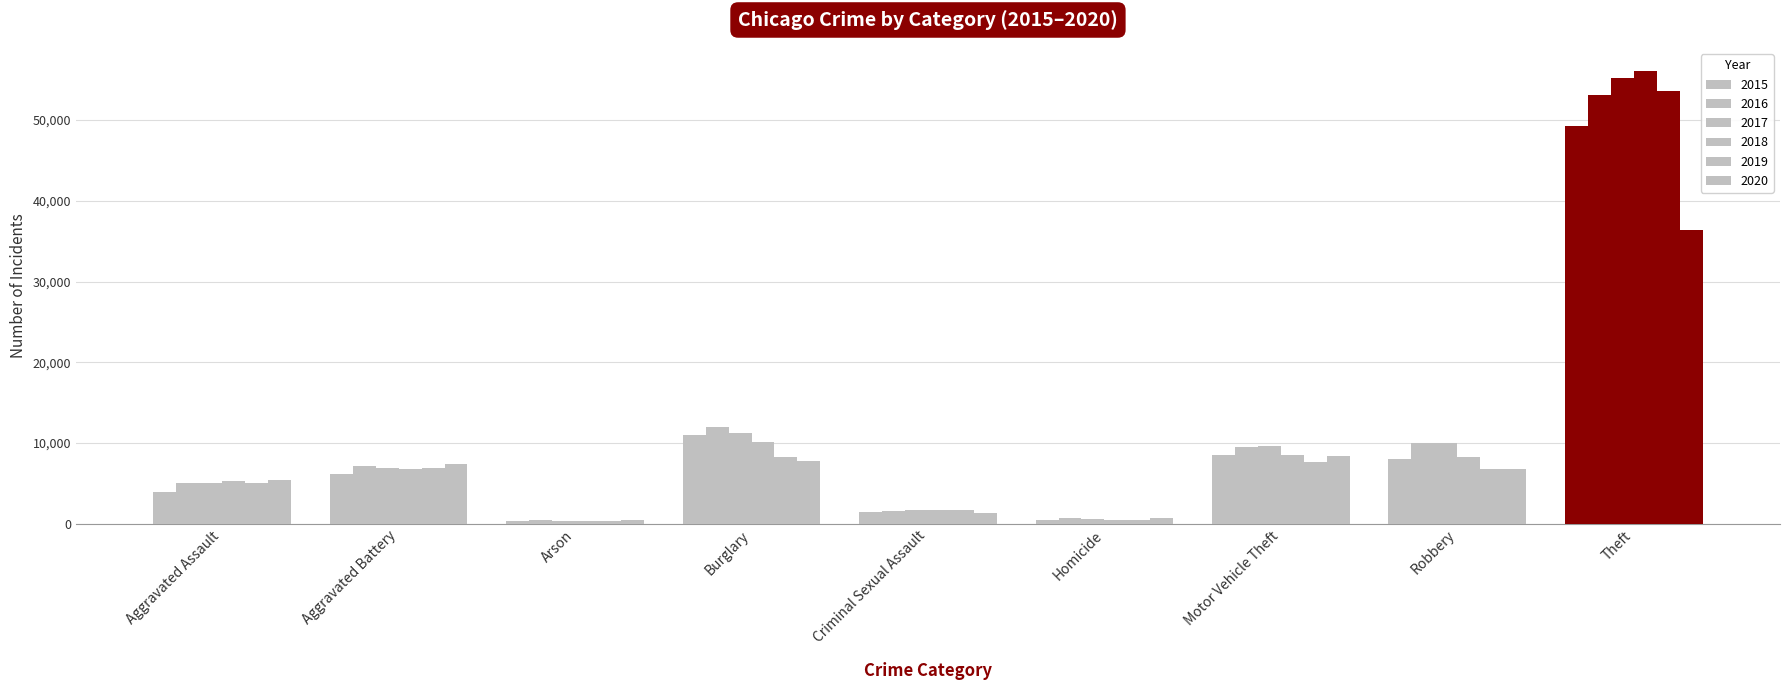

What is the label of the 8th bar from the right?

Aggravated Battery